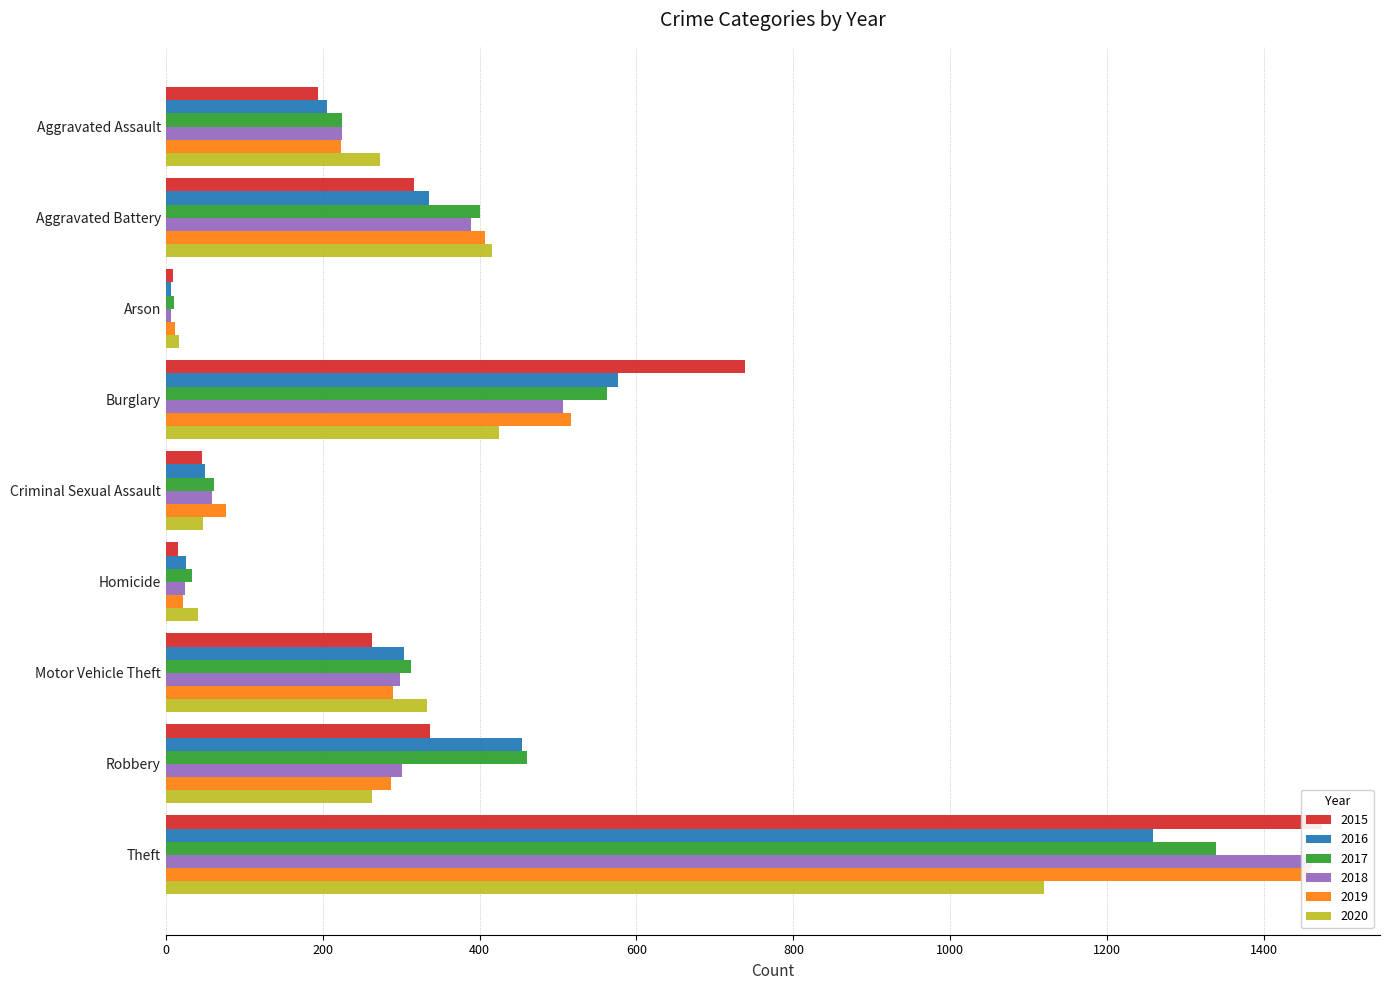

Is it true that 2019 equals 175 at Robbery?

False